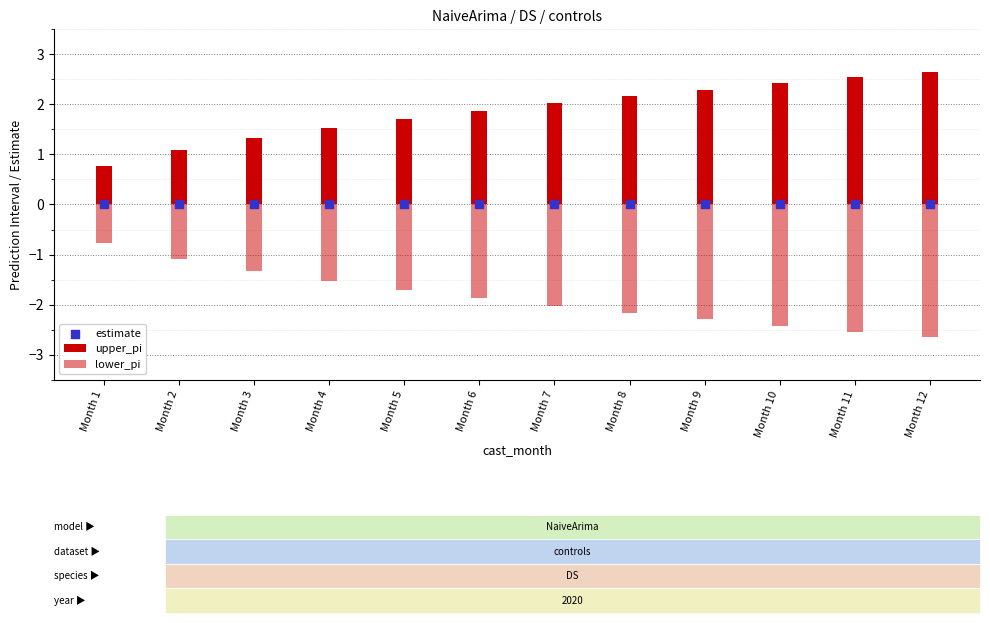

At how many categories does at least one series exceed 0?

12